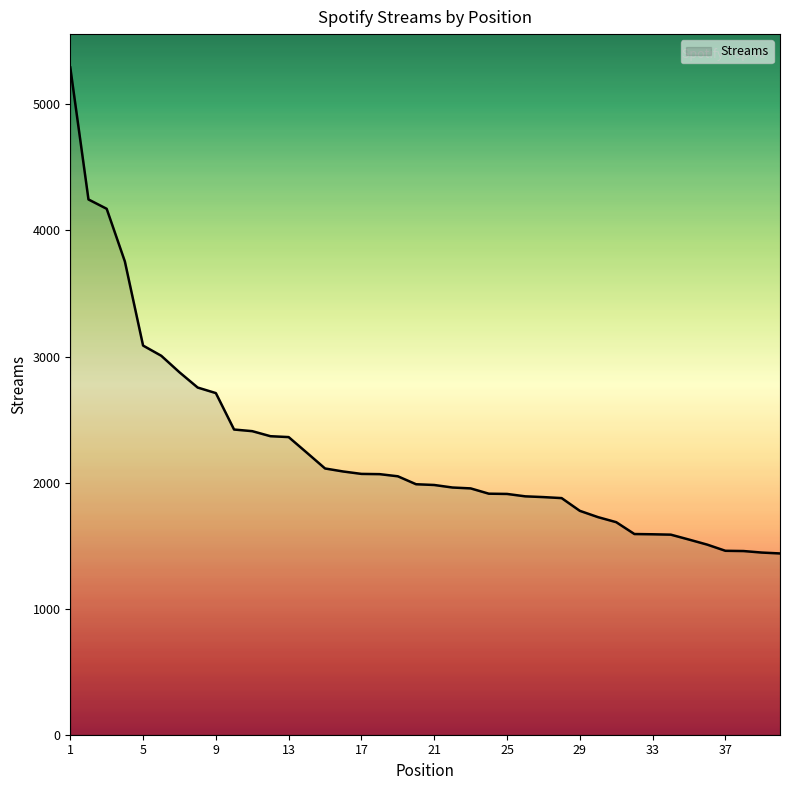

What is the greatest value displayed?

5293